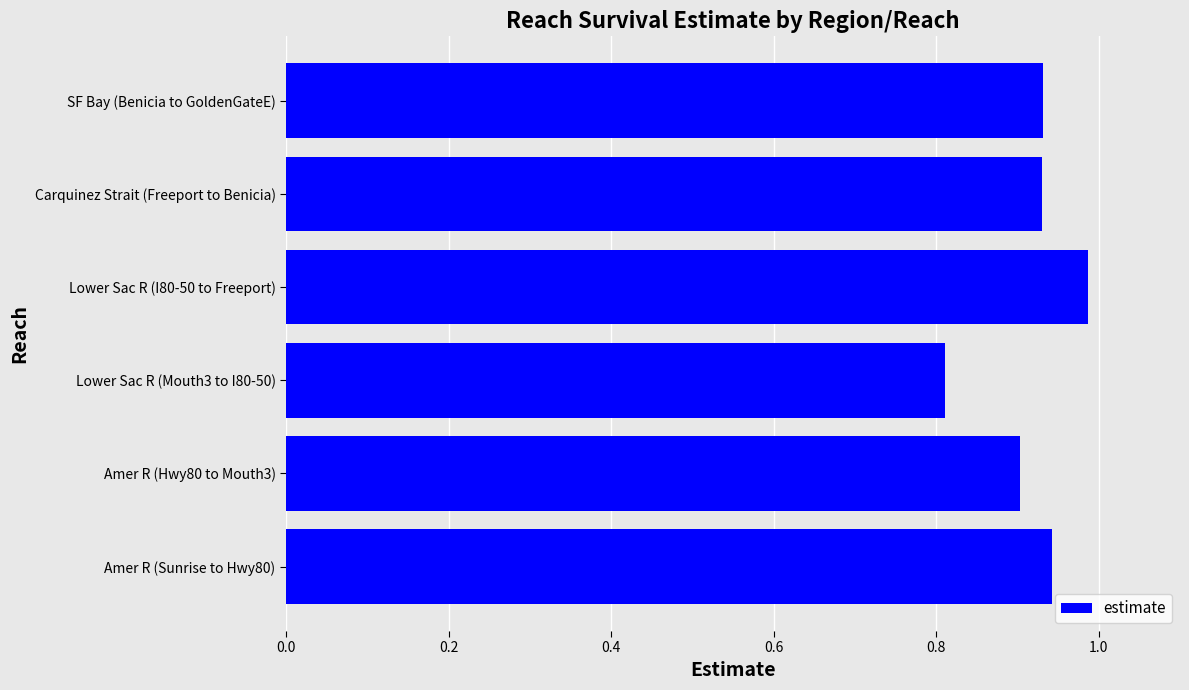

Does the chart contain stacked bars?

No